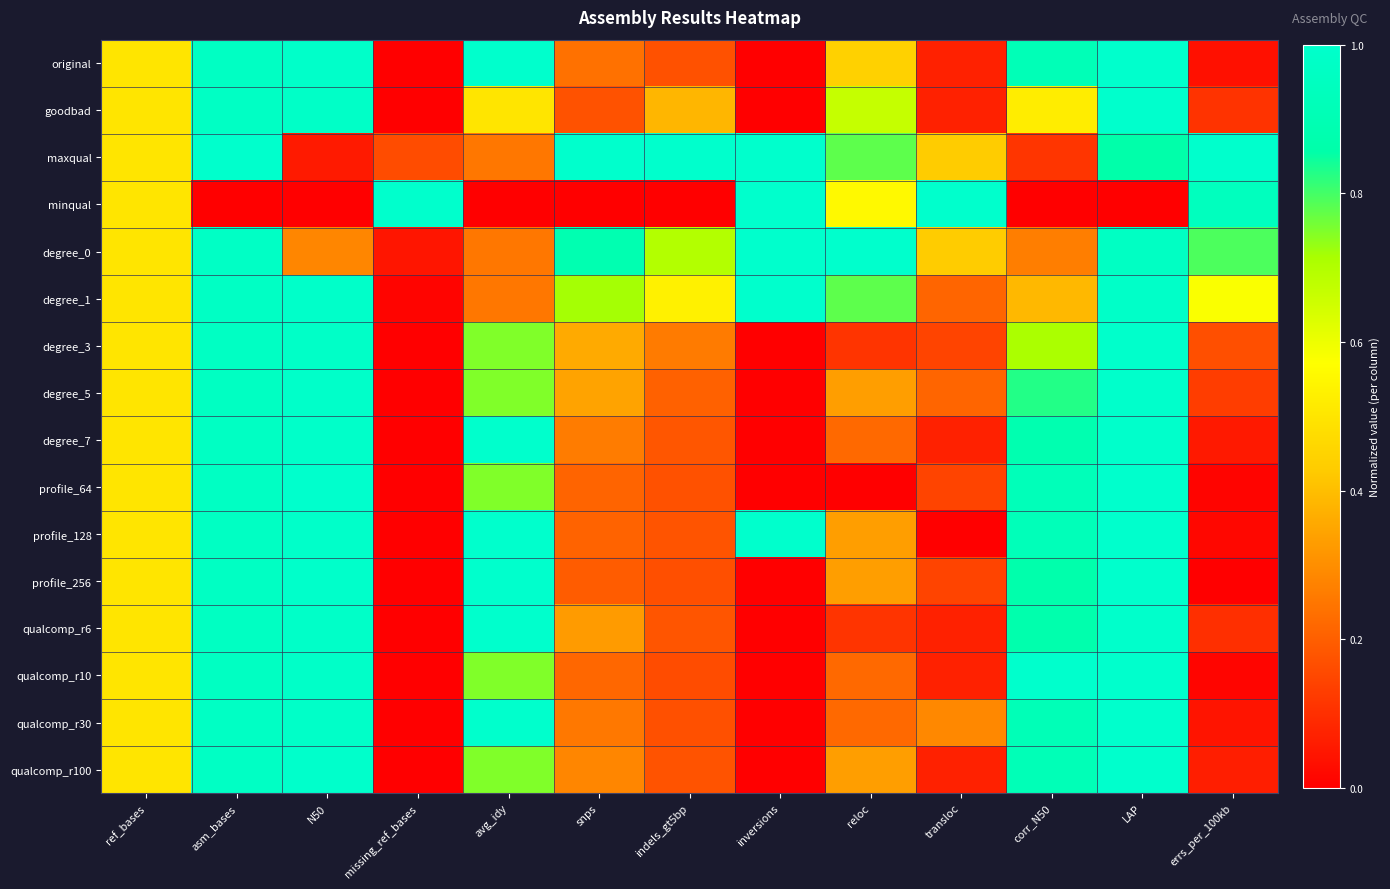

Which has a higher value, N50 or transloc?

N50